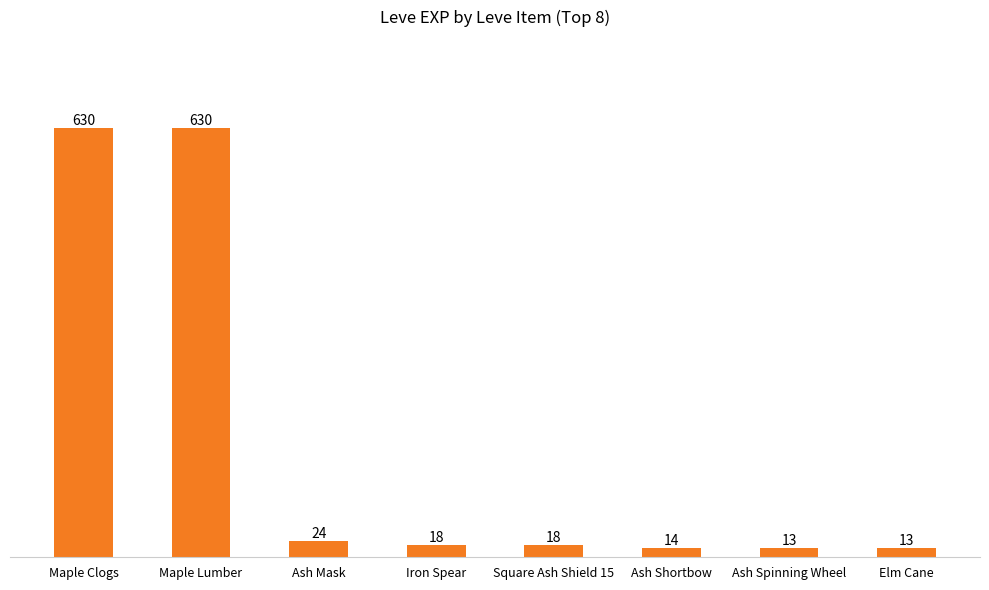

What is the difference between the second highest and second lowest values?

617